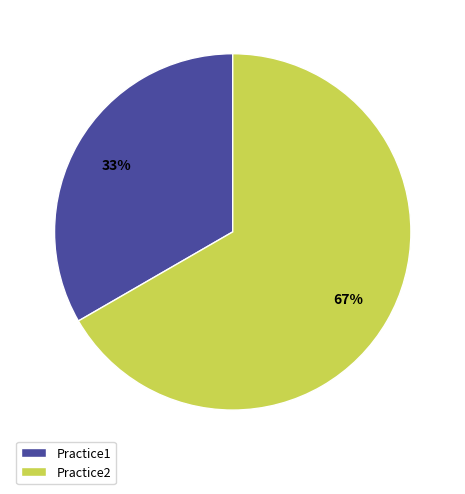

To the nearest percent, what percentage of the pie is Practice1?

33%